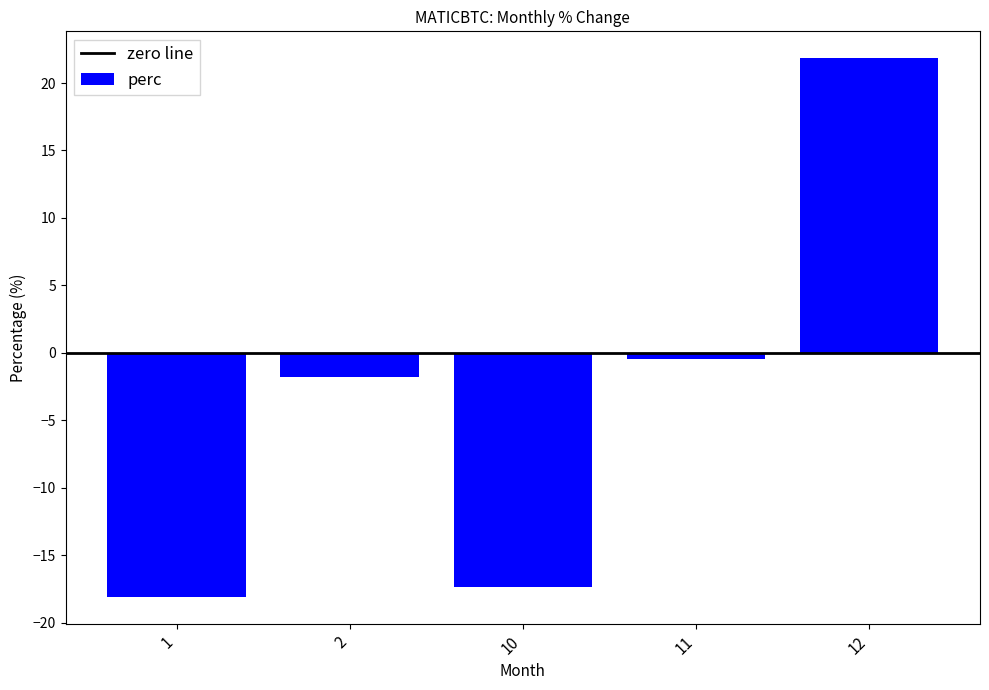

Where is the data nearest to the value 1?

11